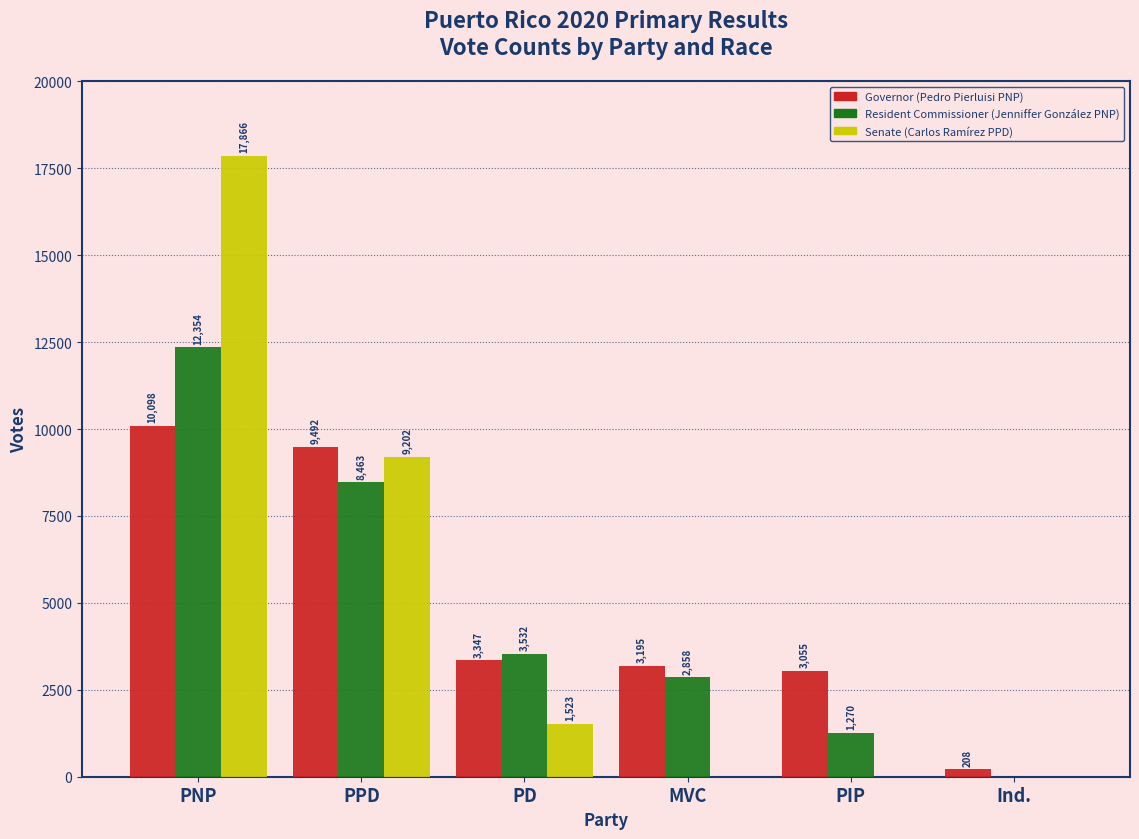

Reading right to left, list all the values displayed in this chart.

Governor (Pedro Pierluisi PNP): Ind.=208	PIP=3055	MVC=3195	PD=3347	PPD=9492	PNP=10098
Resident Commissioner (Jenniffer González PNP): Ind.=0	PIP=1270	MVC=2858	PD=3532	PPD=8463	PNP=12354
Senate (Carlos Ramírez PPD): Ind.=0	PIP=0	MVC=0	PD=1523	PPD=9202	PNP=17866